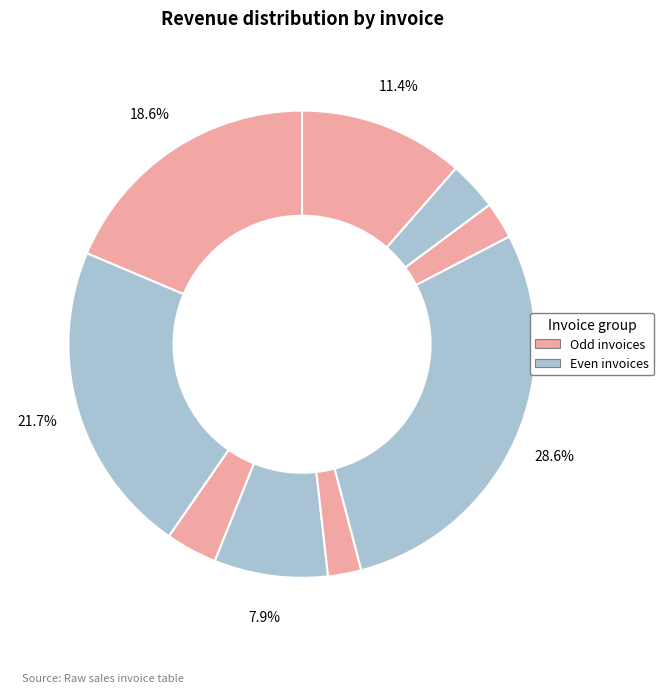

How many segments does this pie chart have?

9